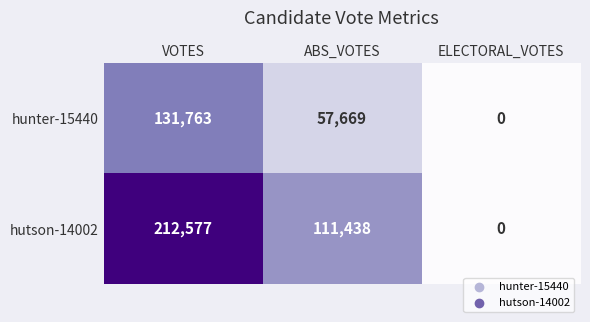

Is it true that hutson-14002 equals 123629 at ELECTORAL_VOTES?

False